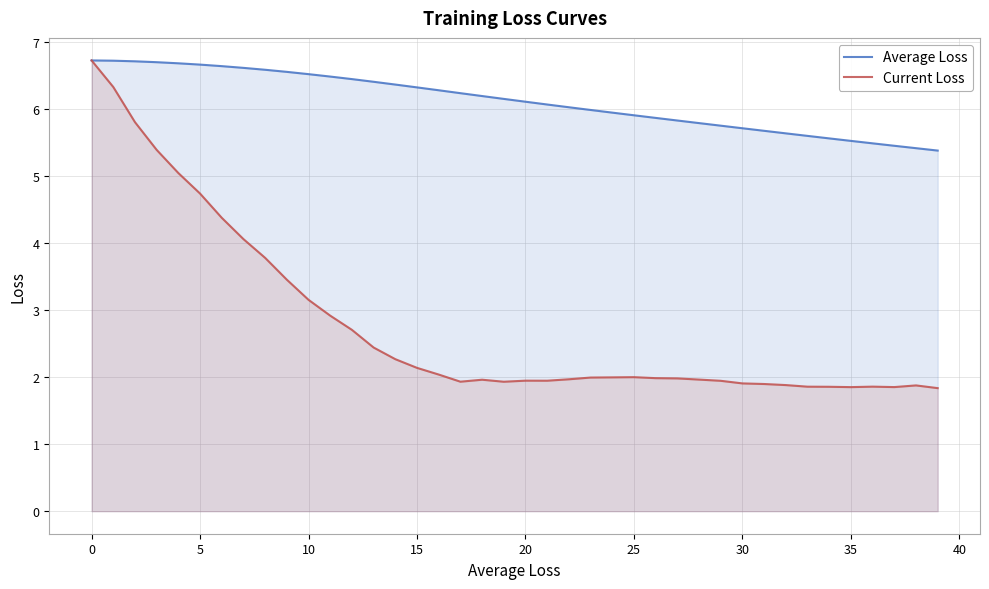

What is the average value of the Average Loss series?

6.1